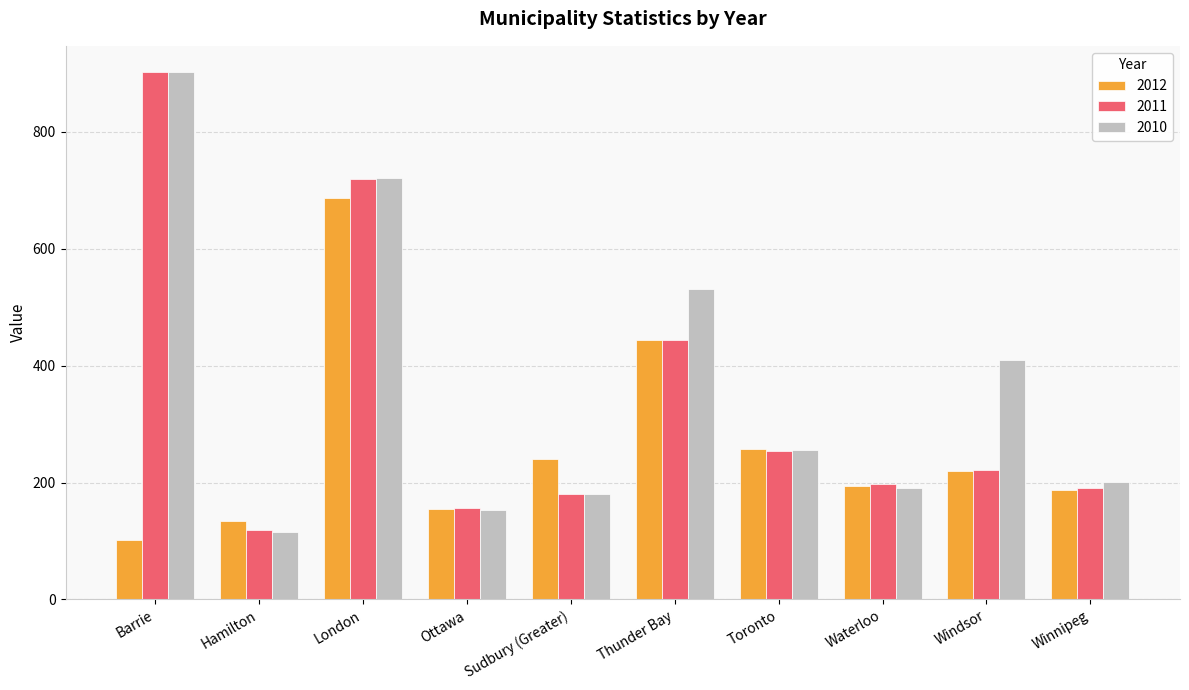

Rank the categories by 2010 value from highest to lowest.

Barrie, London, Thunder Bay, Windsor, Toronto, Winnipeg, Waterloo, Sudbury (Greater), Ottawa, Hamilton